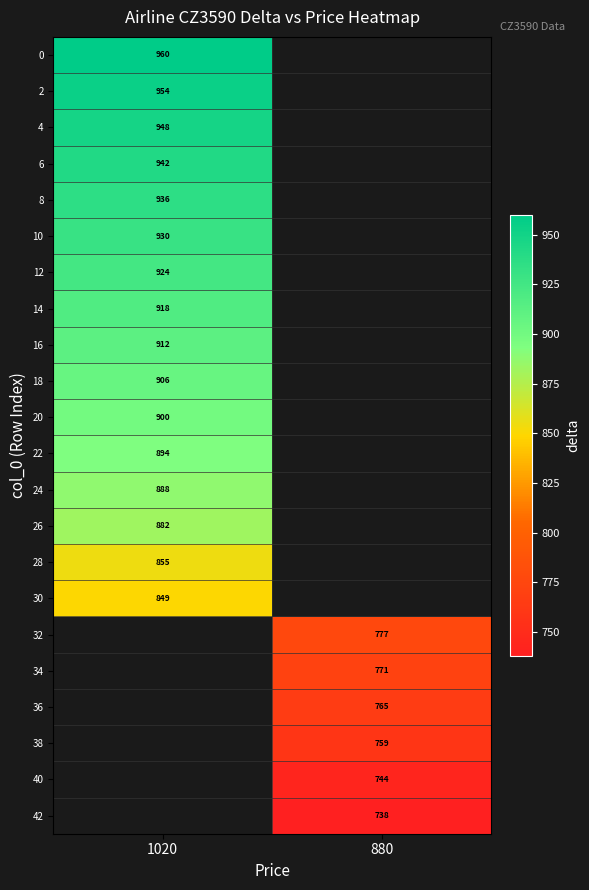

Which category has the lowest value across all series?

880